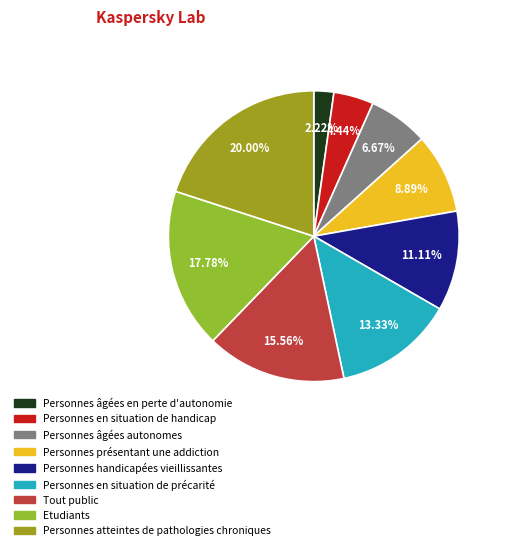

How many slices are in this pie chart?

9